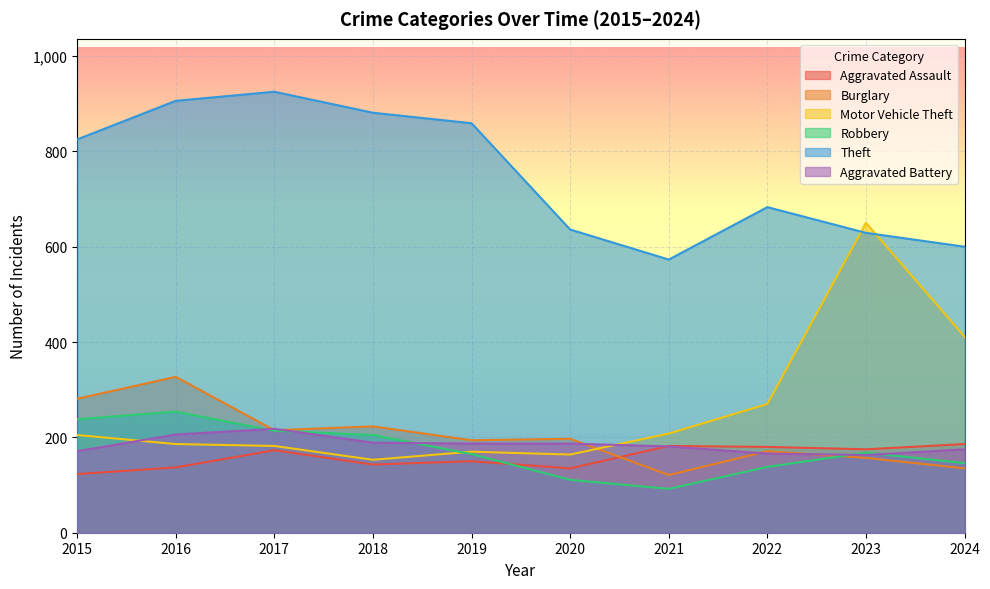

Between 2018 and 2023, which series saw the biggest shift?

Motor Vehicle Theft